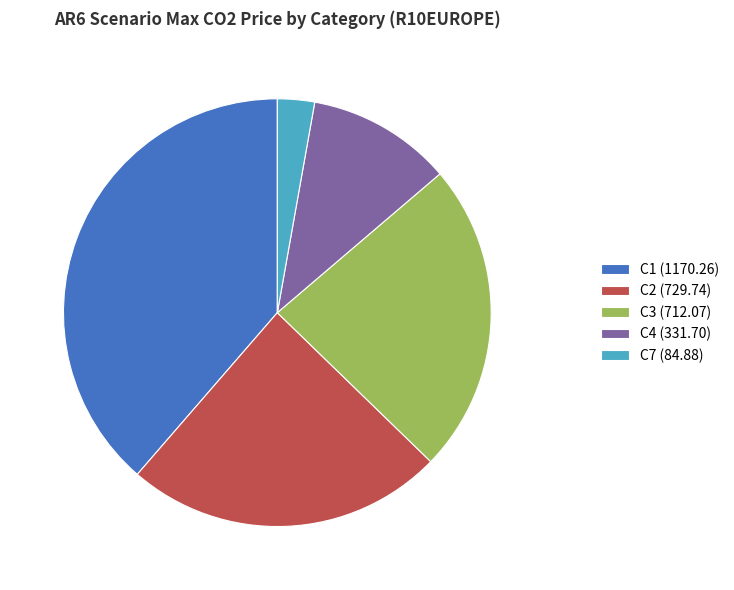

Do C1 (1170.26) and C7 (84.88) together represent more than half of the pie?

No